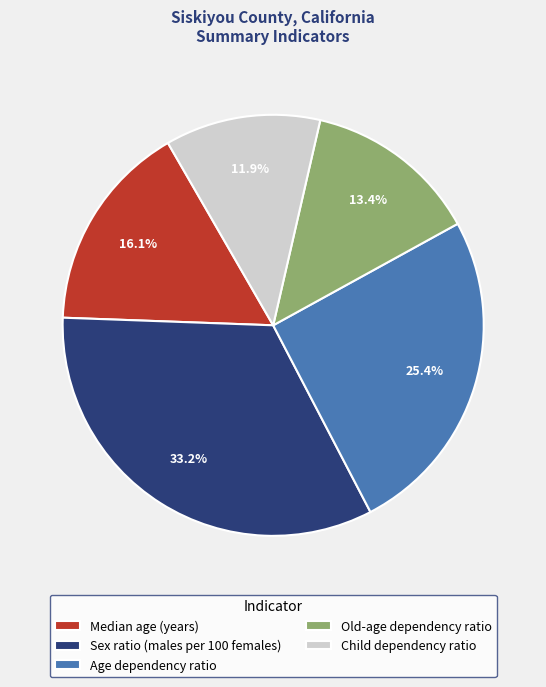

True or false: Child dependency ratio accounts for 24% of the total.

False